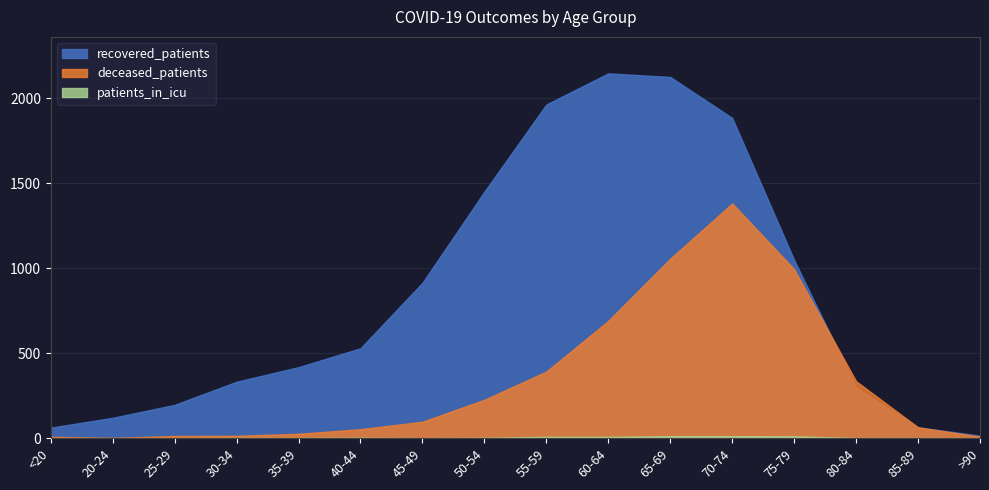

The patients_in_icu series shows 0 at 25-29. True or false?

True